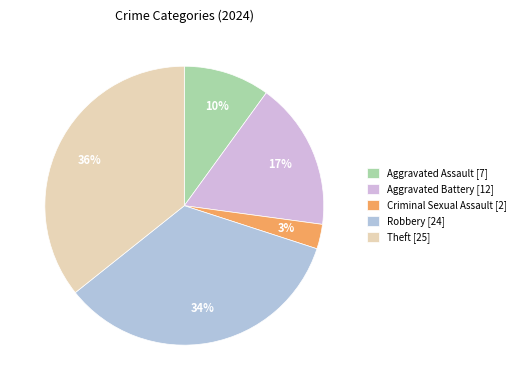

Which category has the smallest portion of the pie?

Criminal Sexual Assault